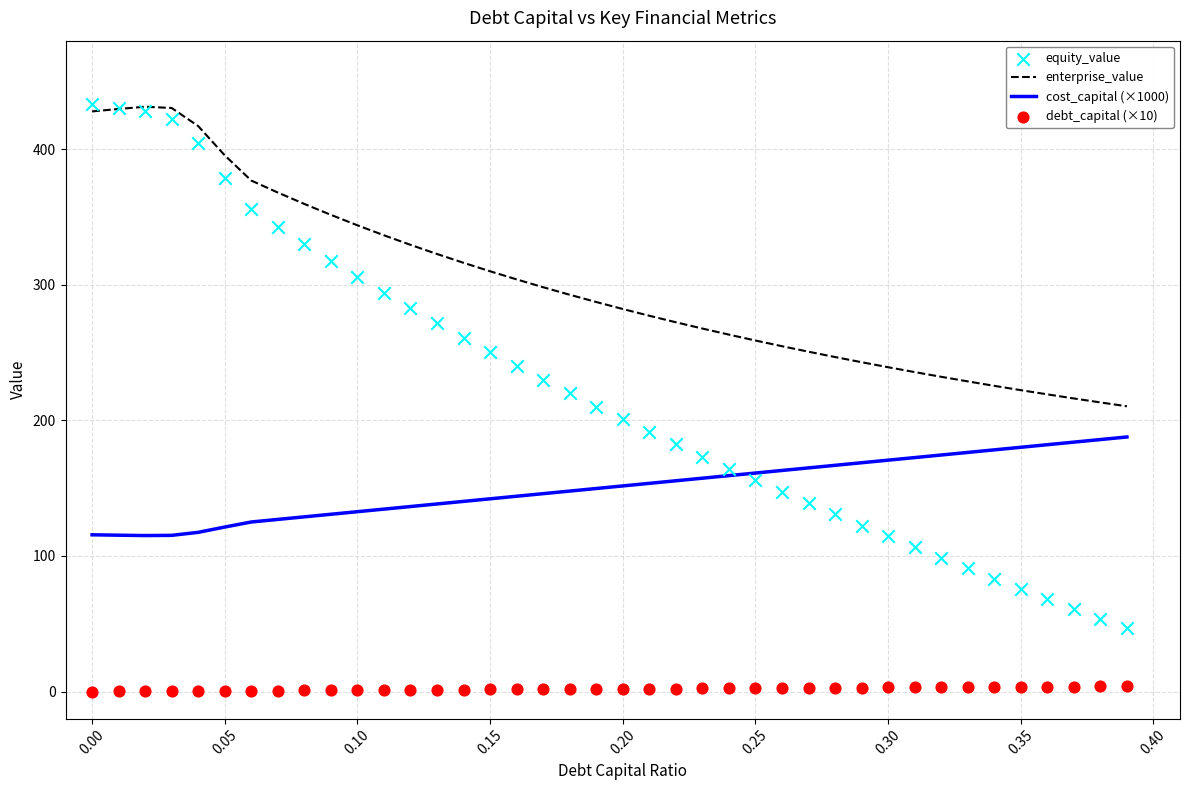

True or false: cost_capital (×1000) and enterprise_value cross at least once.

False